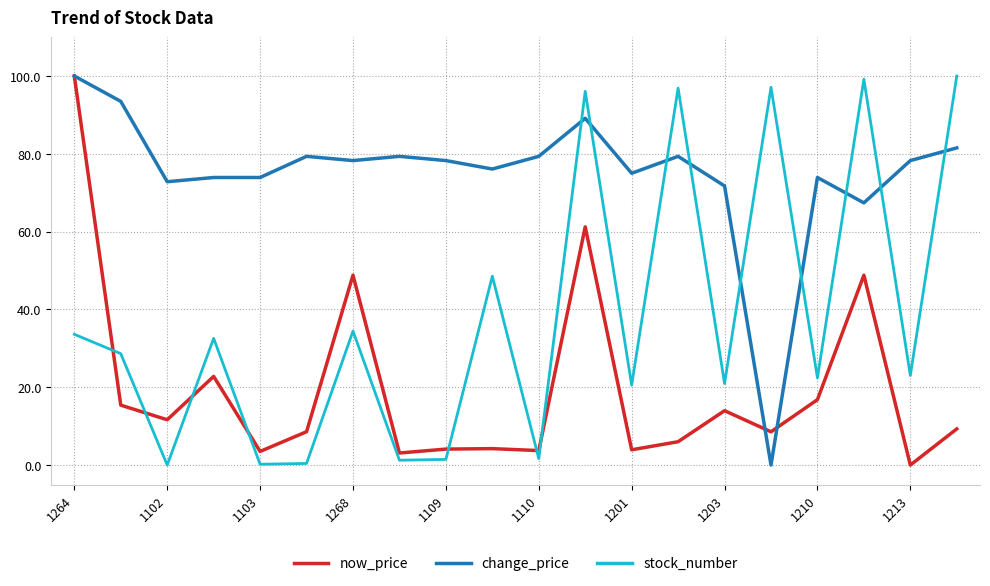

True or false: now_price and change_price cross at least once.

True